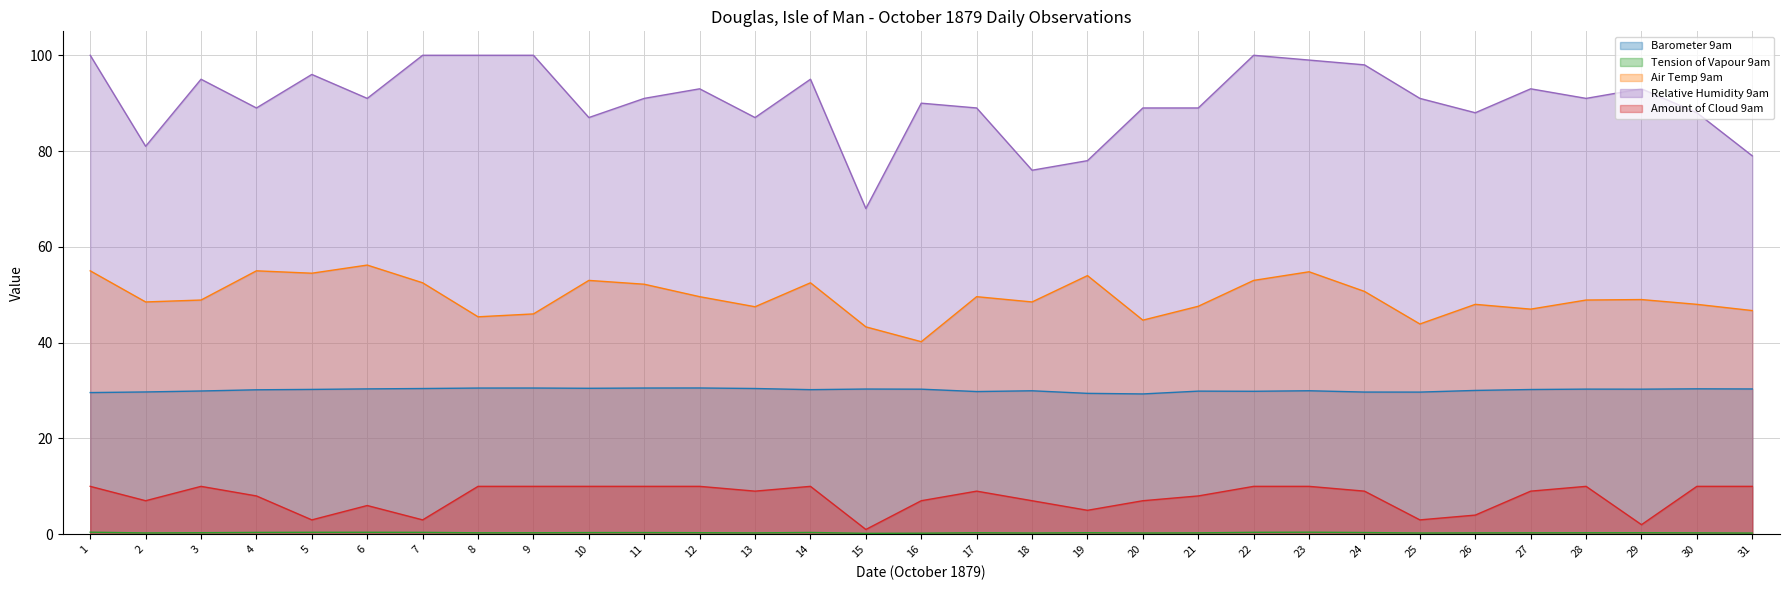

True or false: Air Temp 9am and Tension of Vapour 9am intersect in this chart.

False